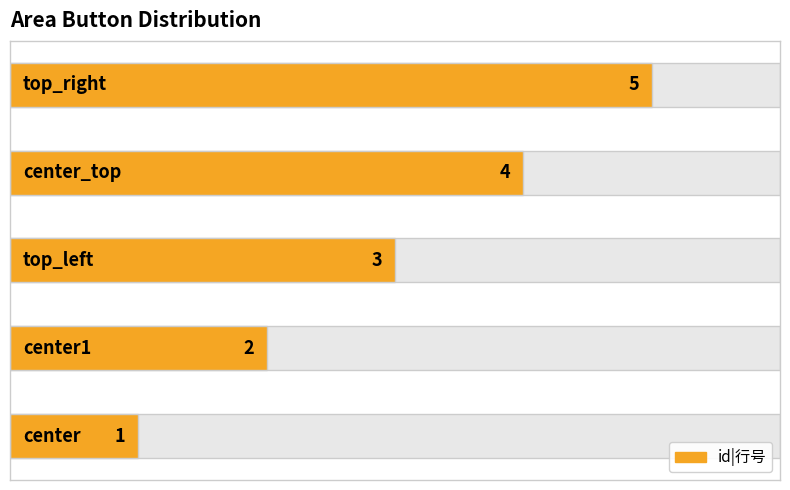

The value at center1 is 2. True or false?

True